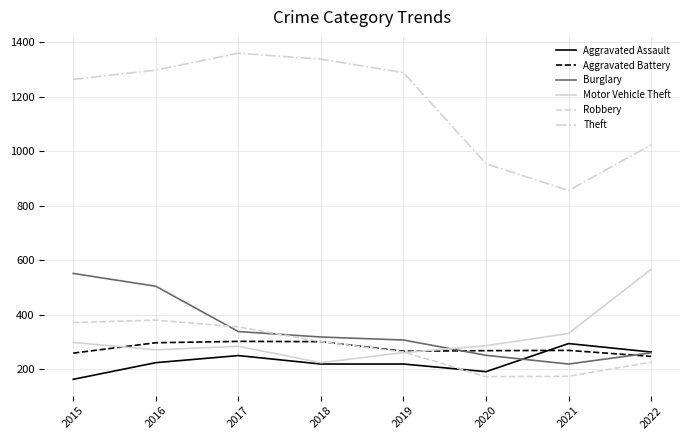

How many lines are shown in the chart?

6